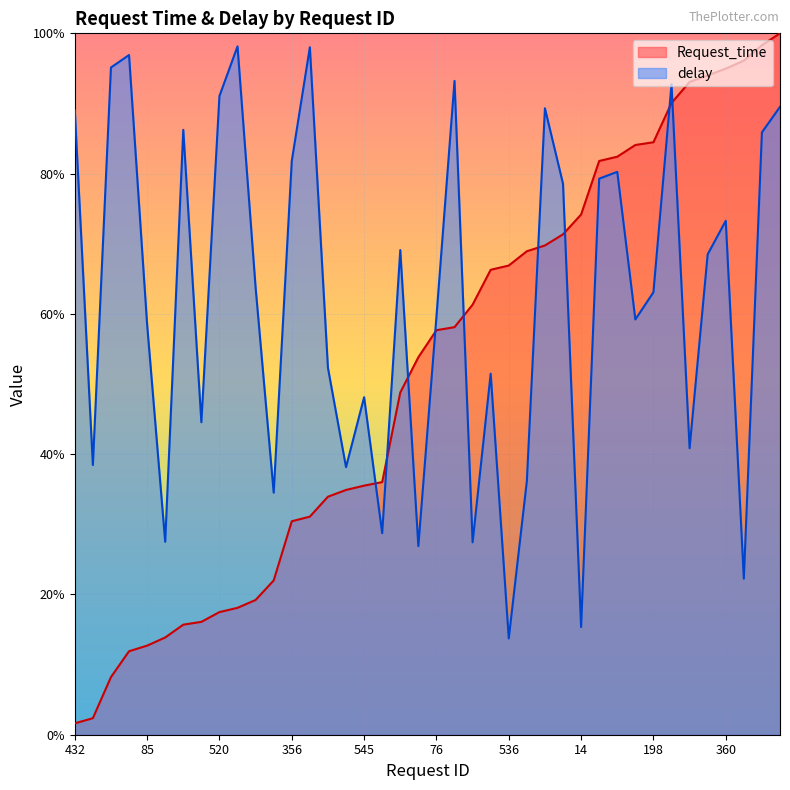

Reading left to right, transcribe all the data shown in this chart.

Request_time: 432=0.0	304=0.0	490=0.1	84=0.1	85=0.1	181=0.1	122=0.2	139=0.2	520=0.2	567=0.2	312=0.2	579=0.2	356=0.3	350=0.3	239=0.3	399=0.3	545=0.4	171=0.4	320=0.5	0=0.5	76=0.6	424=0.6	212=0.6	272=0.7	536=0.7	361=0.7	189=0.7	591=0.7	14=0.7	351=0.8	502=0.8	364=0.8	198=0.8	186=0.9	302=0.9	277=0.9	360=0.9	195=1.0	135=1.0	243=1.0
delay: 432=0.9	304=0.4	490=1.0	84=1.0	85=0.6	181=0.3	122=0.9	139=0.4	520=0.9	567=1.0	312=0.6	579=0.3	356=0.8	350=1.0	239=0.5	399=0.4	545=0.5	171=0.3	320=0.7	0=0.3	76=0.6	424=0.9	212=0.3	272=0.5	536=0.1	361=0.4	189=0.9	591=0.8	14=0.2	351=0.8	502=0.8	364=0.6	198=0.6	186=0.9	302=0.4	277=0.7	360=0.7	195=0.2	135=0.9	243=0.9